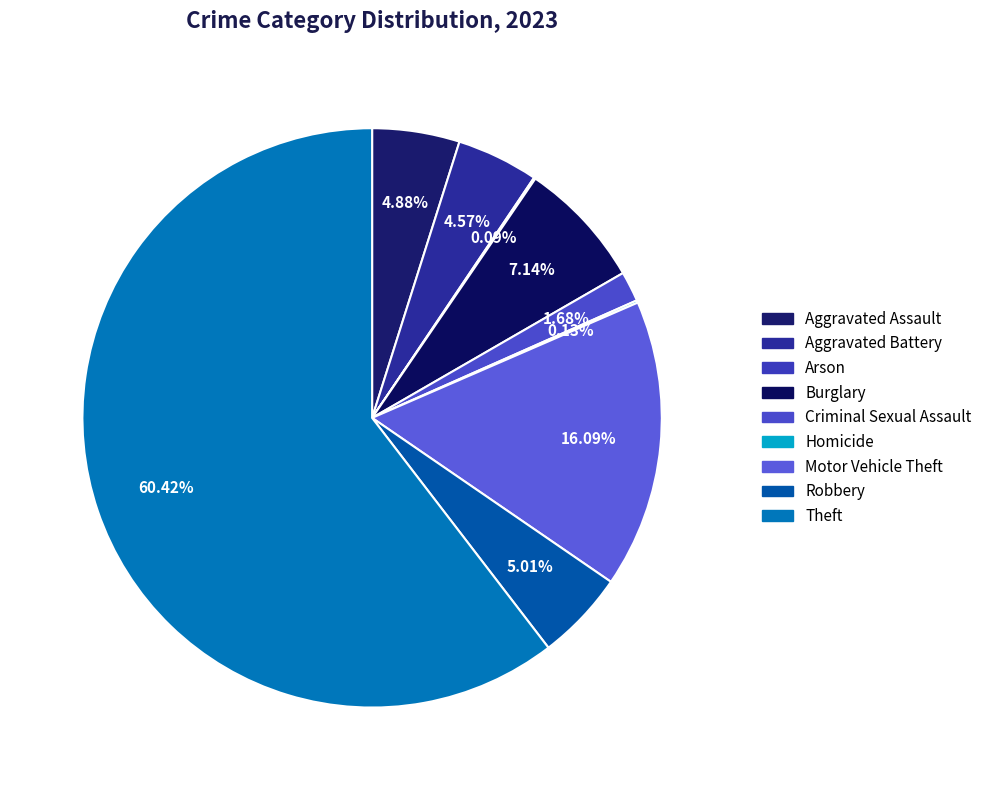

What is the largest slice in the pie chart?

Theft